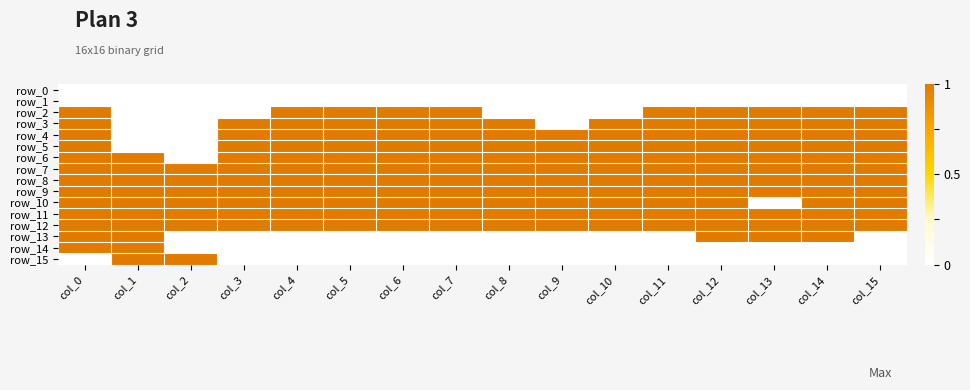

Which series has the widest spread of values?

row_2